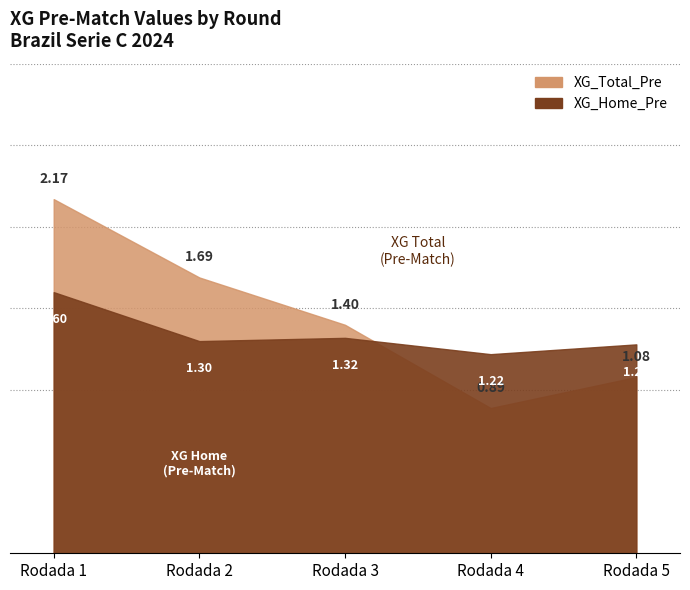

True or false: XG_Home_Pre and XG_Total_Pre cross at least once.

True